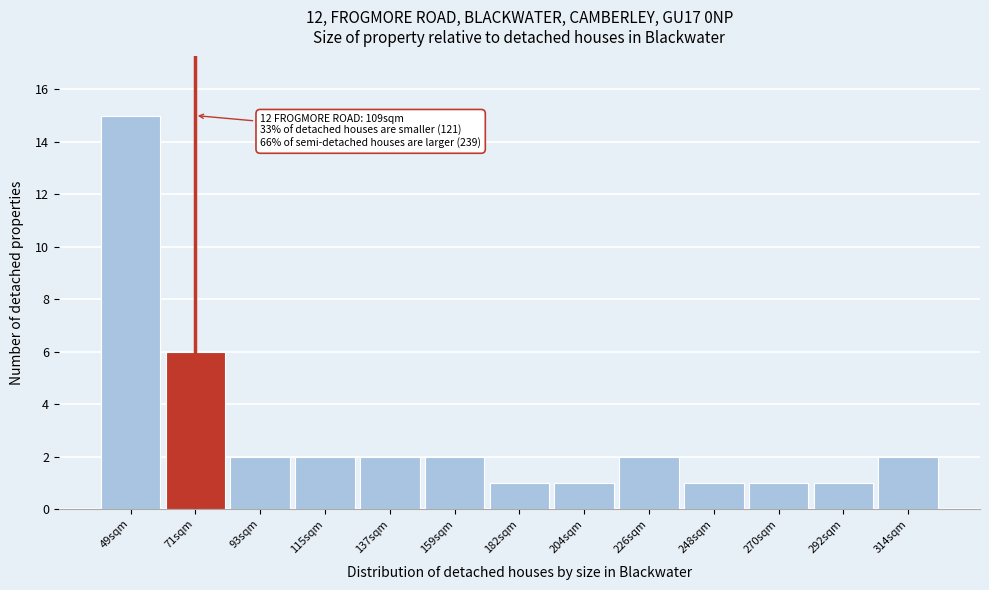

Reading right to left, transcribe all the data shown in this chart.

2	1	1	1	2	1	1	2	2	2	2	6	15